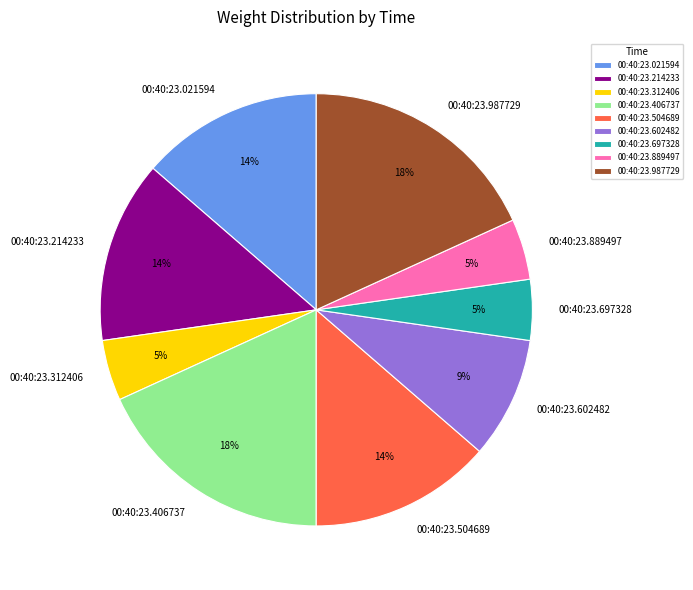

How many segments does this pie chart have?

9